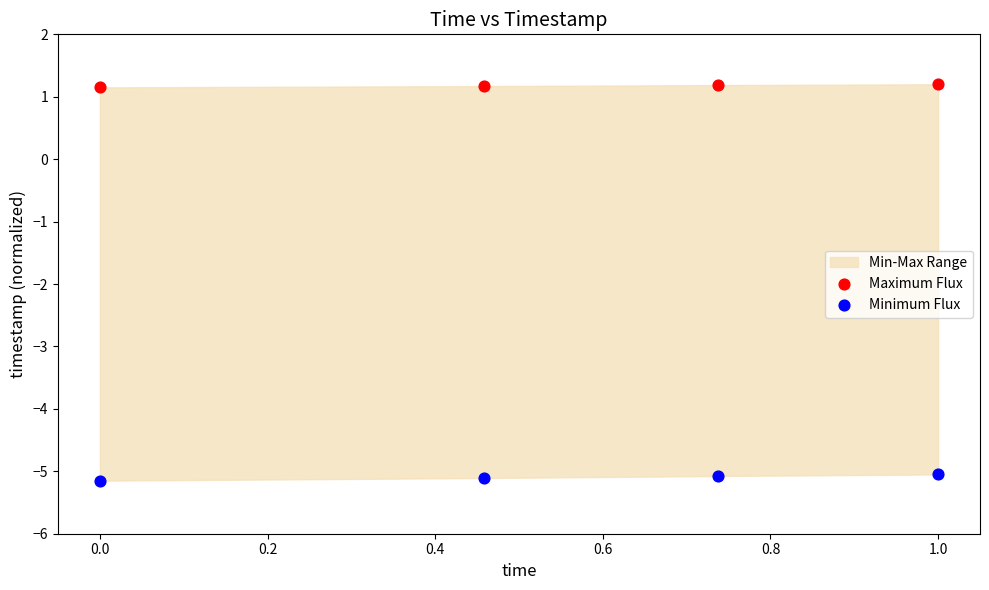

Which series reaches the minimum Y coordinate?

Minimum Flux